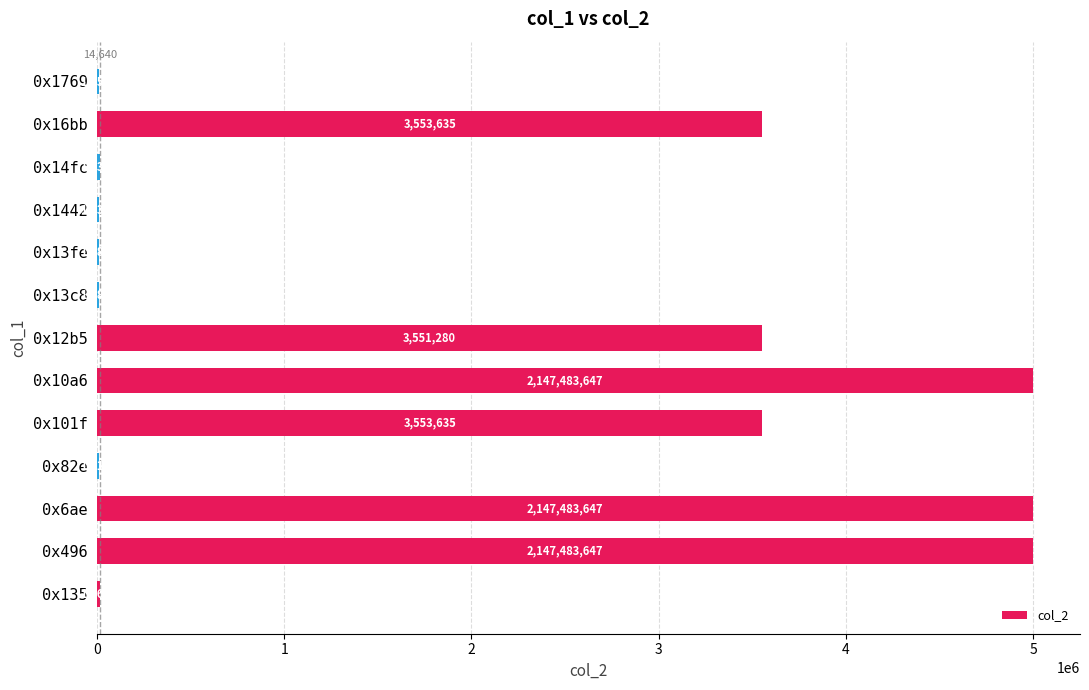

What is the sum of all values?

25751467